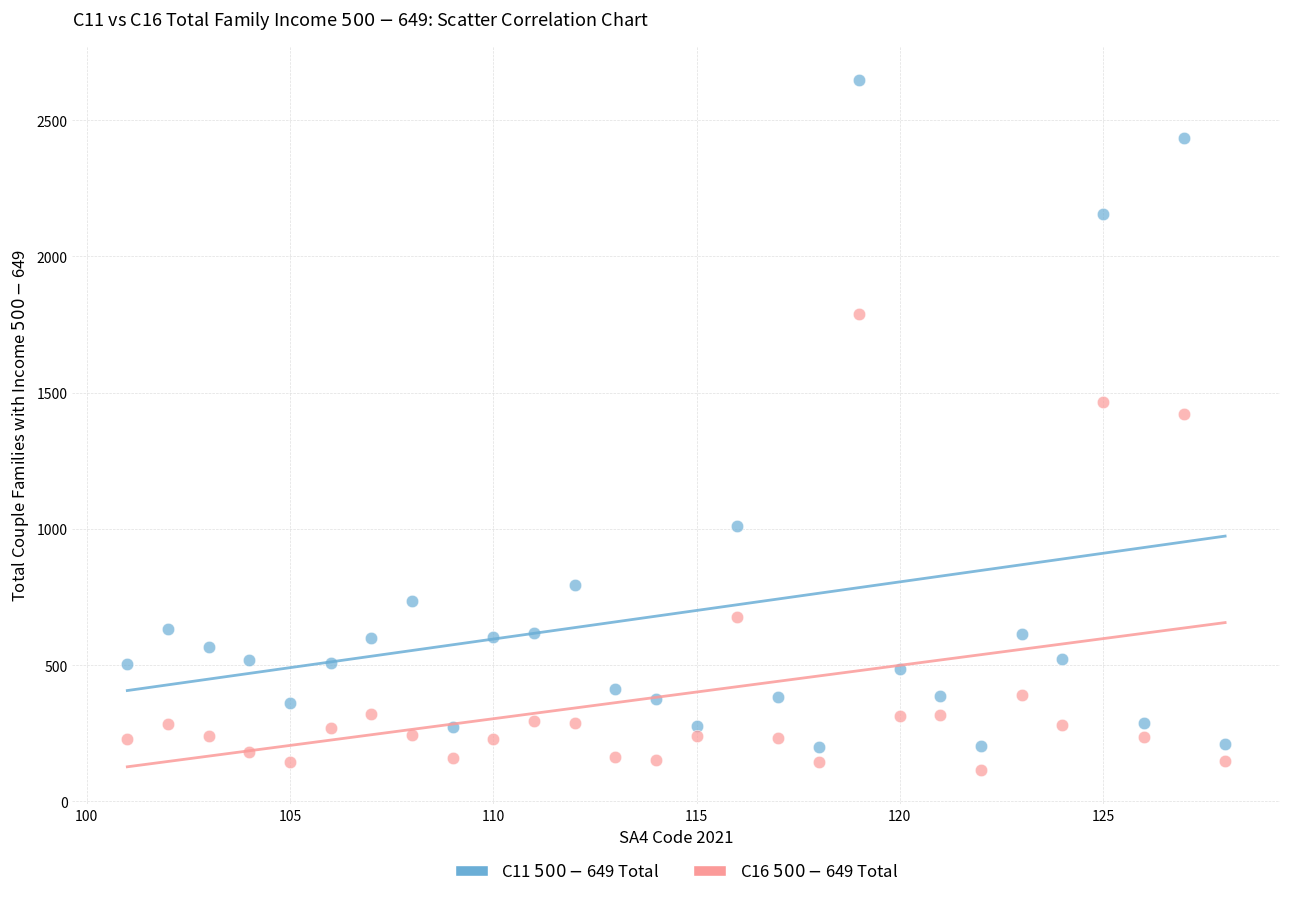

Across all data points, what is the range of X values (max minus min)?

27